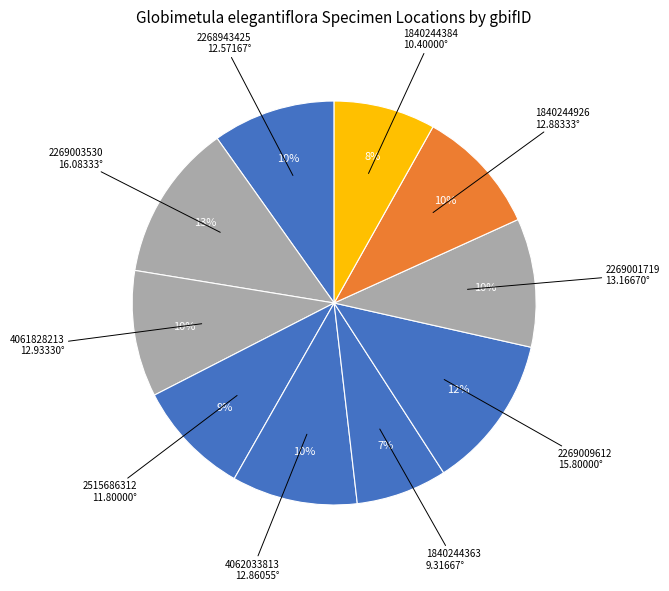

Count the number of slices in the pie.

10